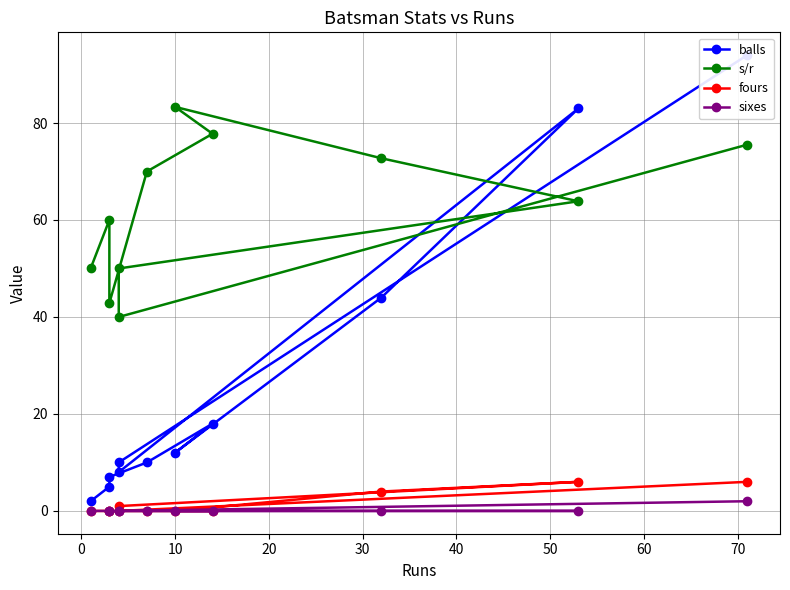

How many values in the balls series exceed 10?

5